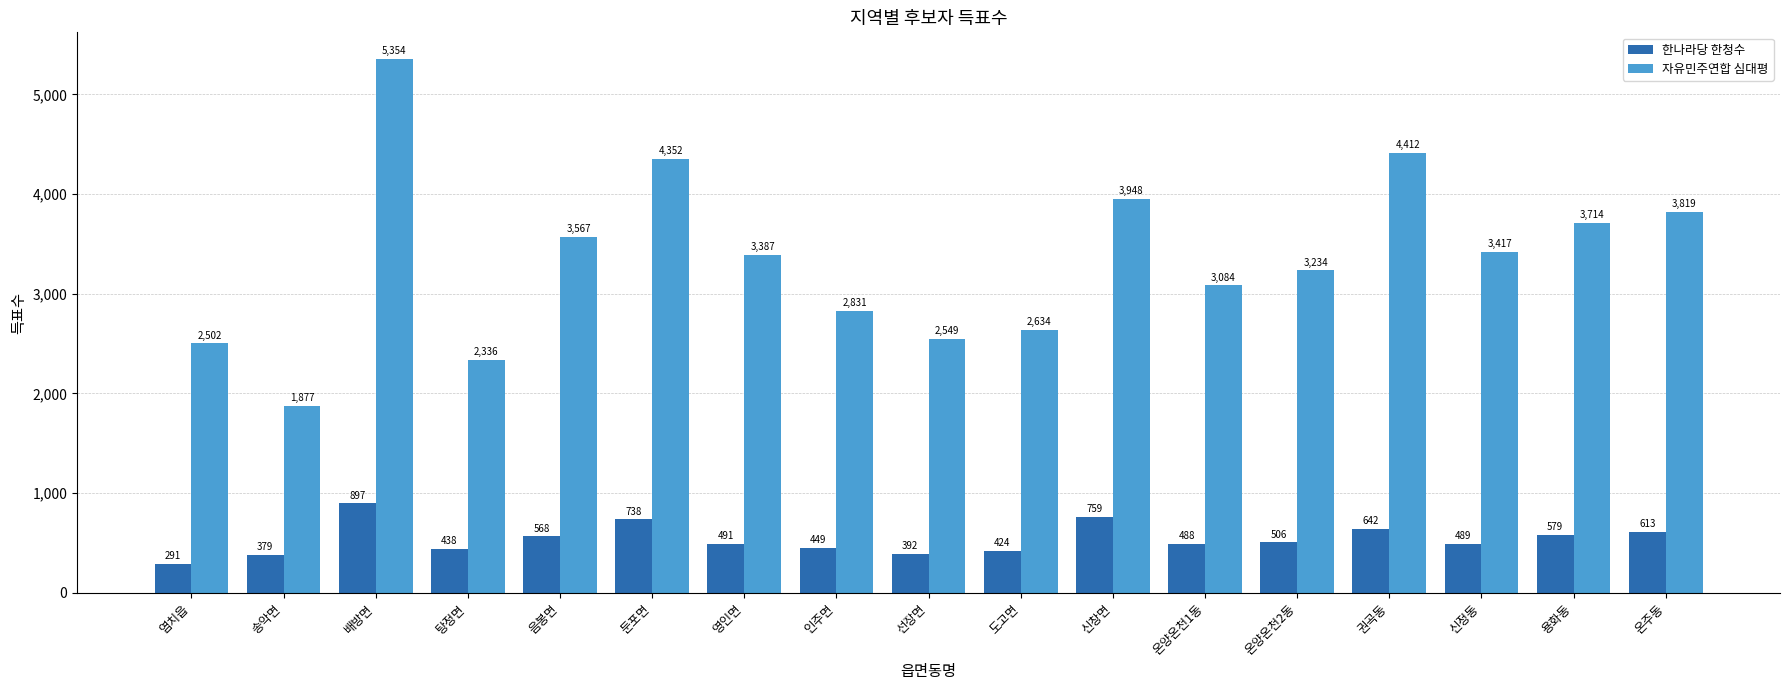

What is the difference between the second highest and minimum values in the 한나라당 한청수 series?

468